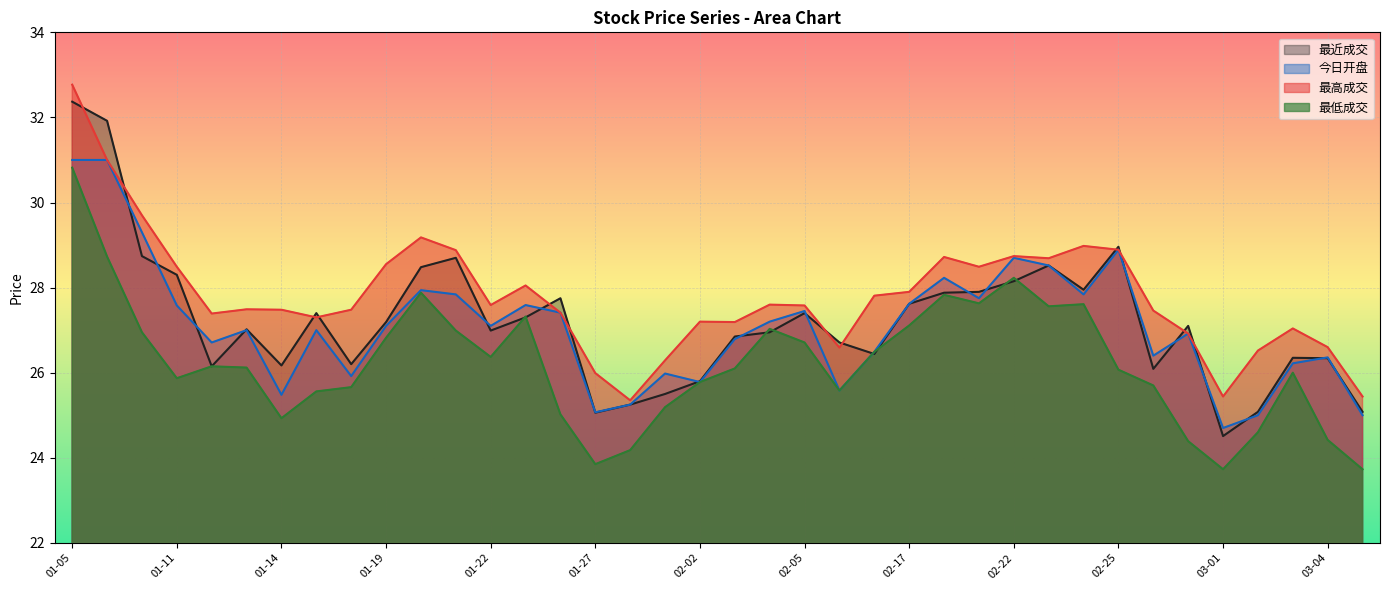

What is the difference between the 今日开盘 values at 01-27 and 01-19?

2.0